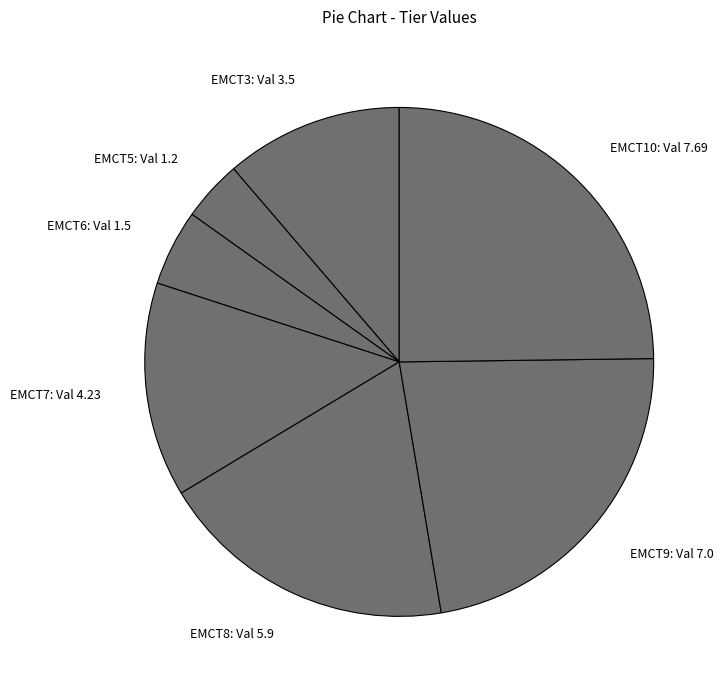

Is it true that EMCT8 is 19% of the pie?

True